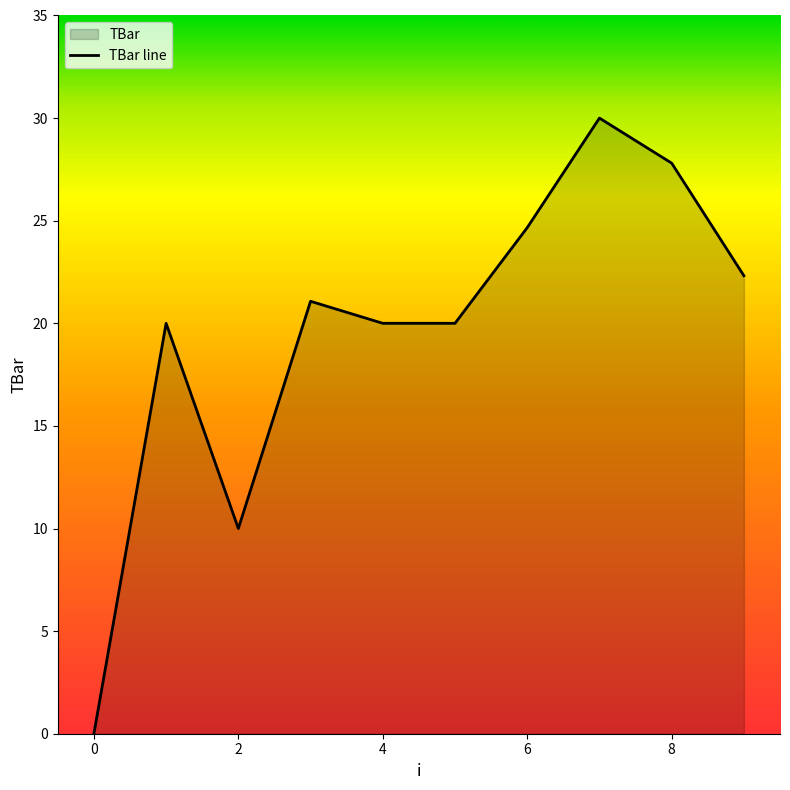

What is the ratio of the value at 6 to the value at 4?

1.2